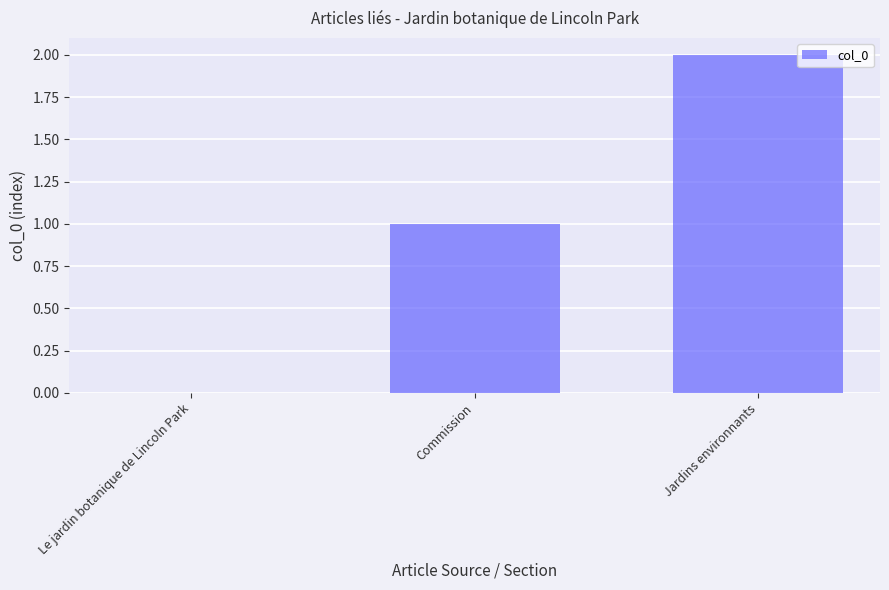

What is the sum of all values?

3